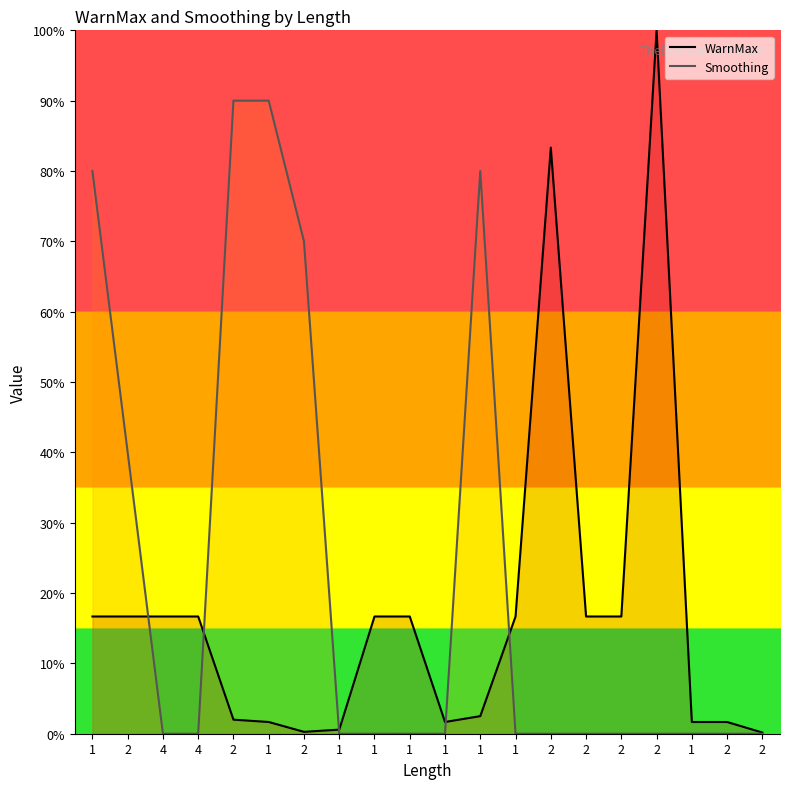

List the series in order of their overall mean, lowest first.

WarnMax, Smoothing